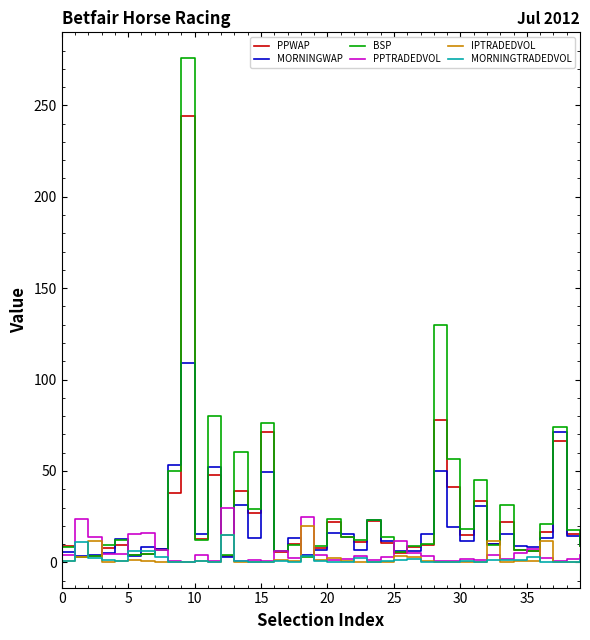

Which series ends up on top after the final intersection of IPTRADEDVOL and MORNINGWAP?

MORNINGWAP